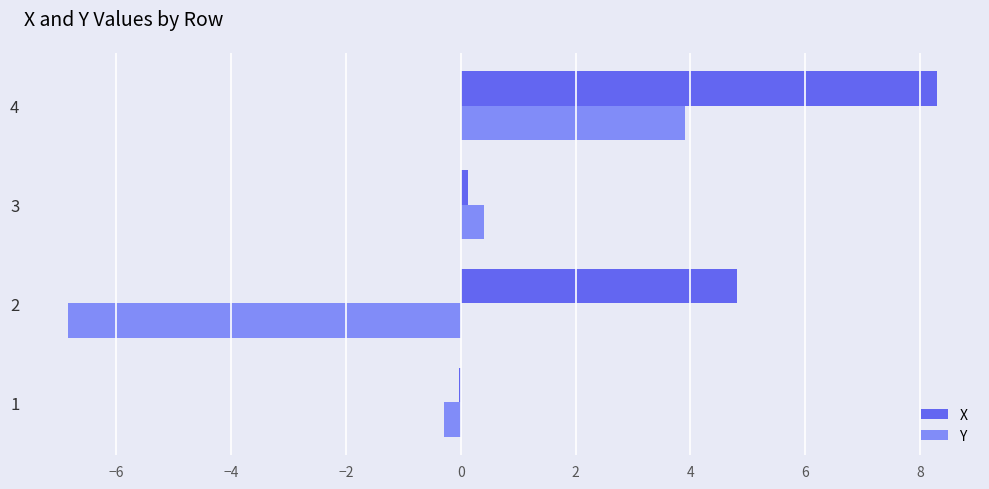

How many distinct data groups are displayed?

2